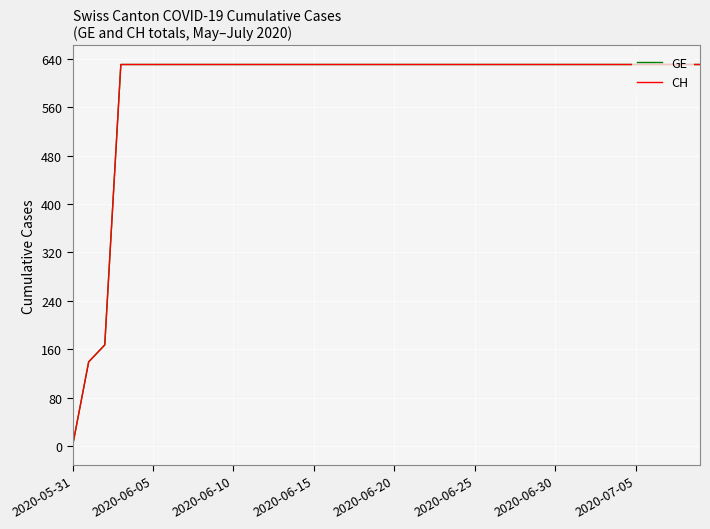

Does the chart have visible grid lines?

Yes